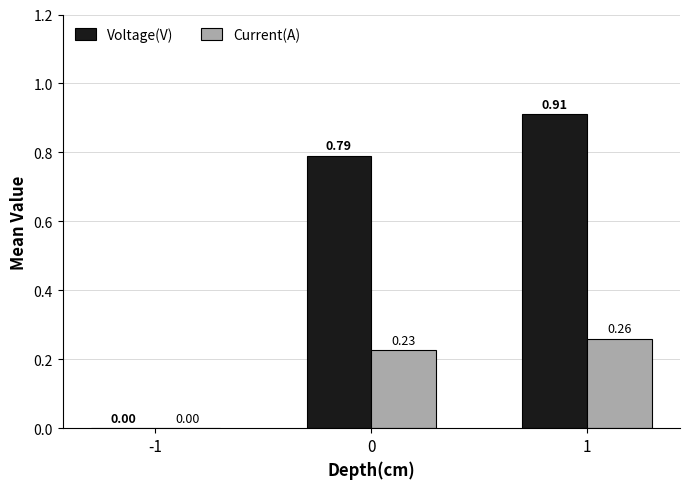

What is the sum of all Current(A) values?

0.5